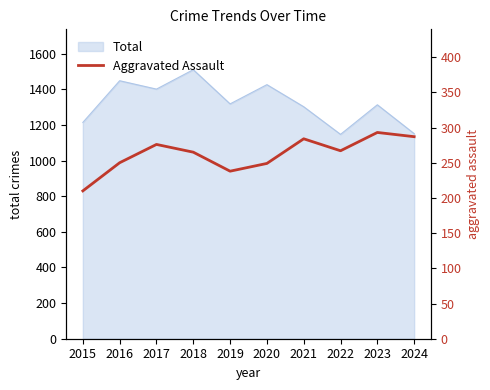

The Total series shows 1147 at 2022. True or false?

True